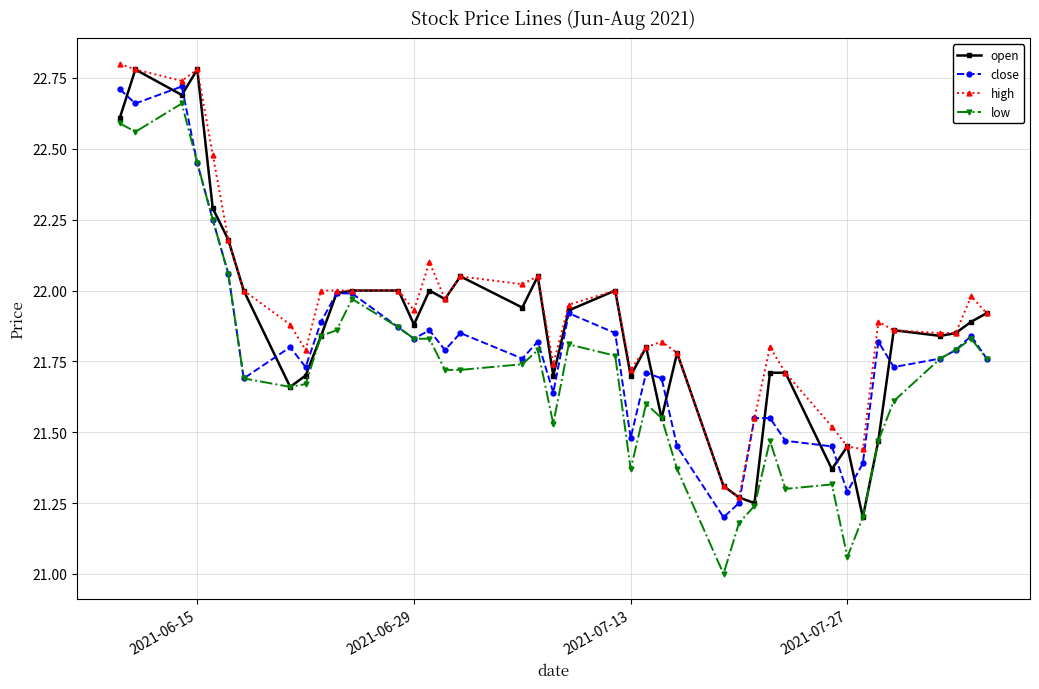

What are all the series names shown in the legend?

open, close, high, low